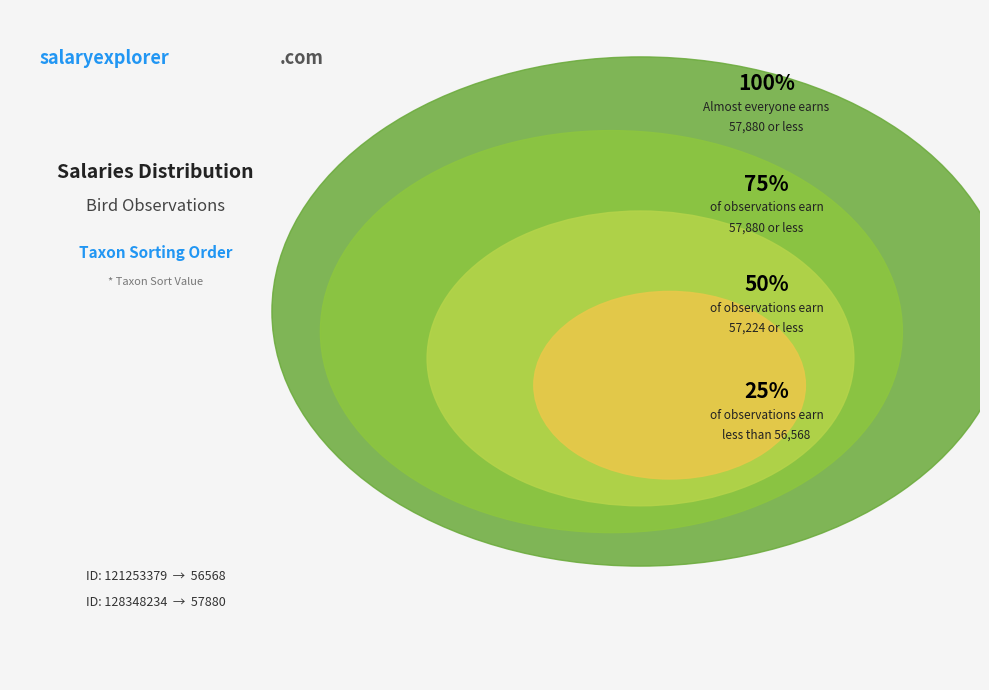

To the nearest percent, what percentage of the pie is 128348234?

51%